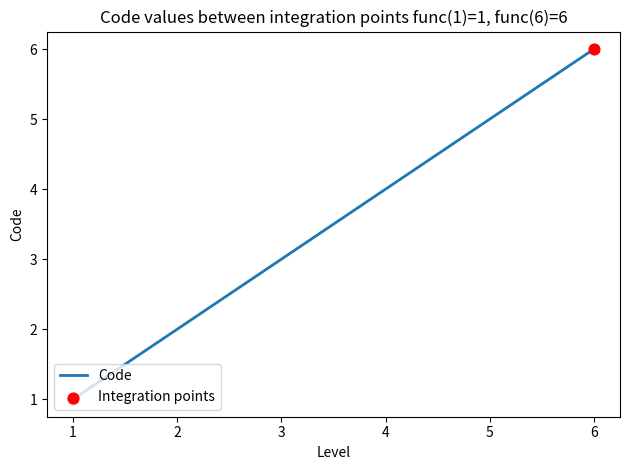

What is the change in value from 2 to 4?

+2